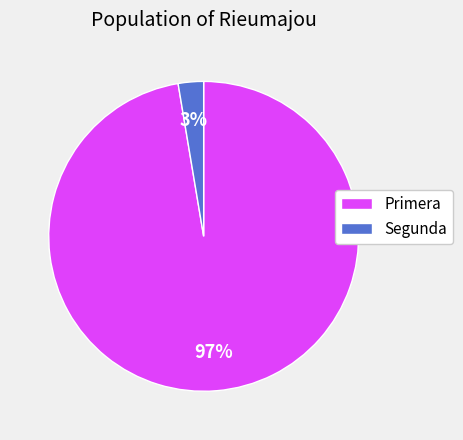

How many segments does this pie chart have?

2